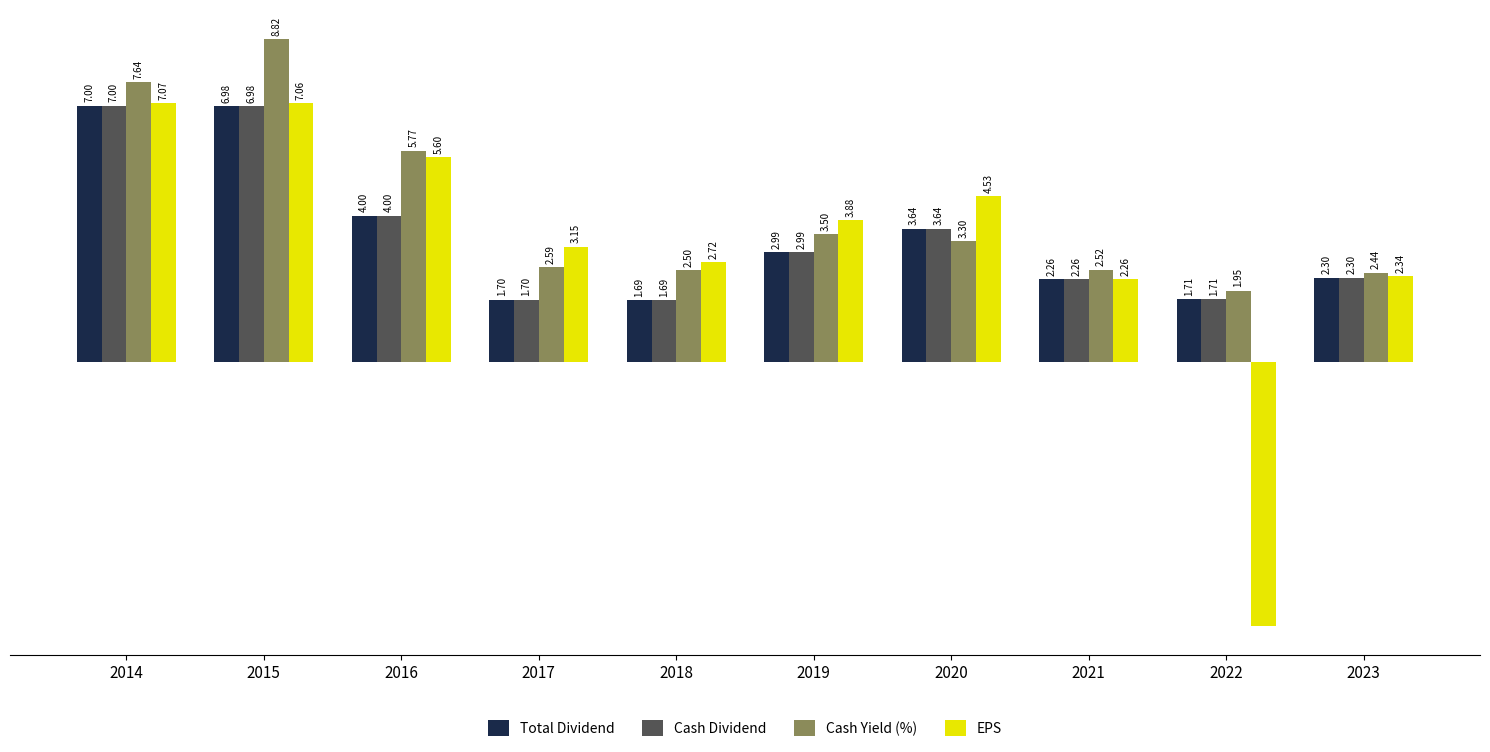

Rank the categories by Cash Dividend value from highest to lowest.

2014, 2015, 2016, 2020, 2019, 2023, 2021, 2022, 2017, 2018